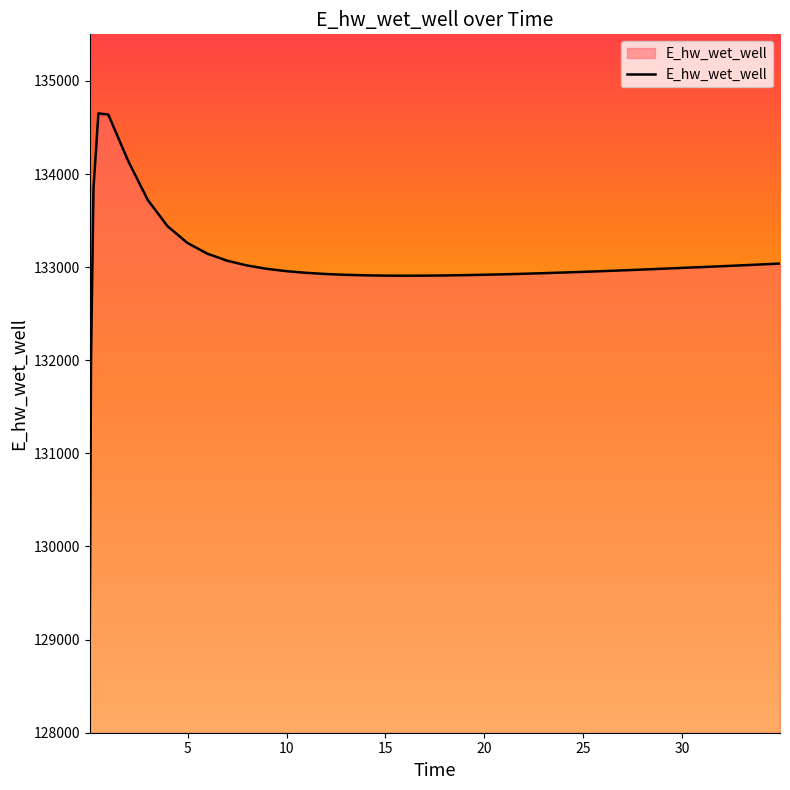

What is the smallest value displayed?

129078.9